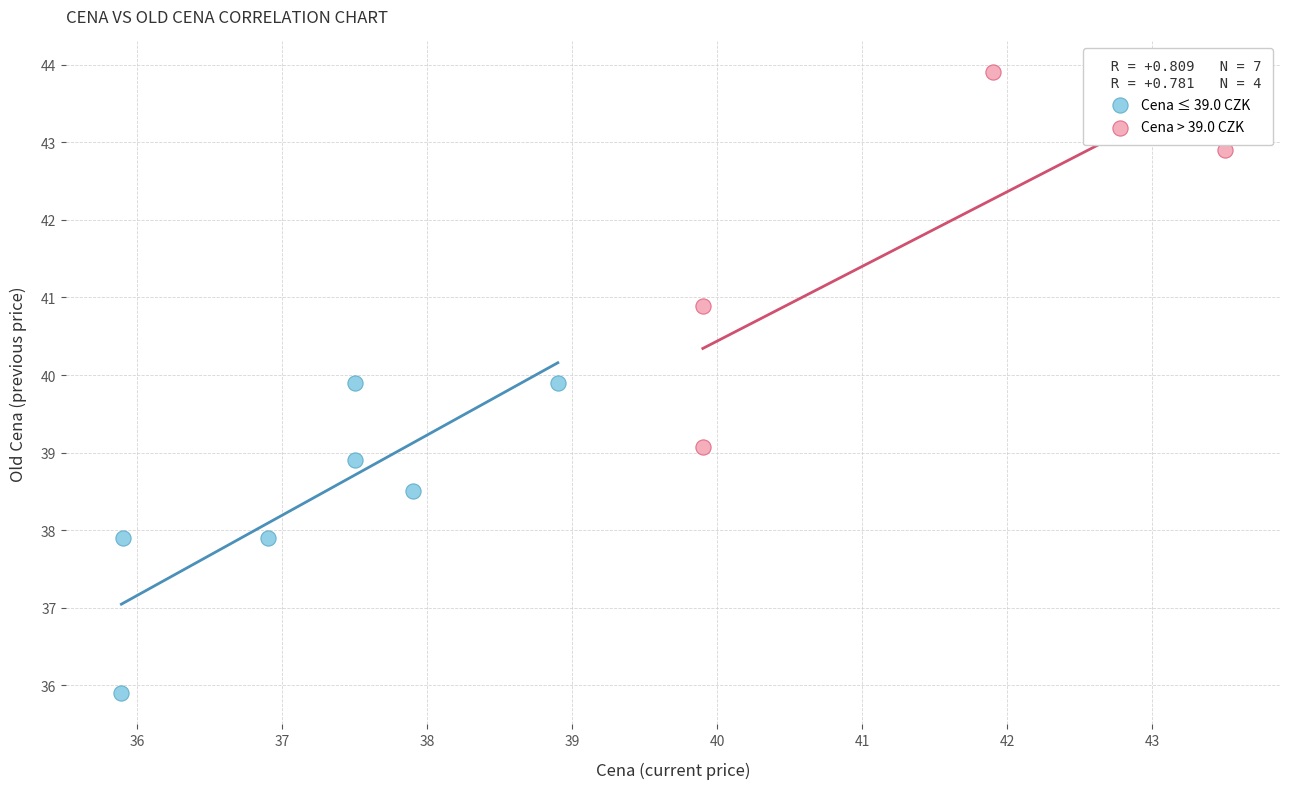

Which series contains the highest Y value?

Cena > 39.0 CZK